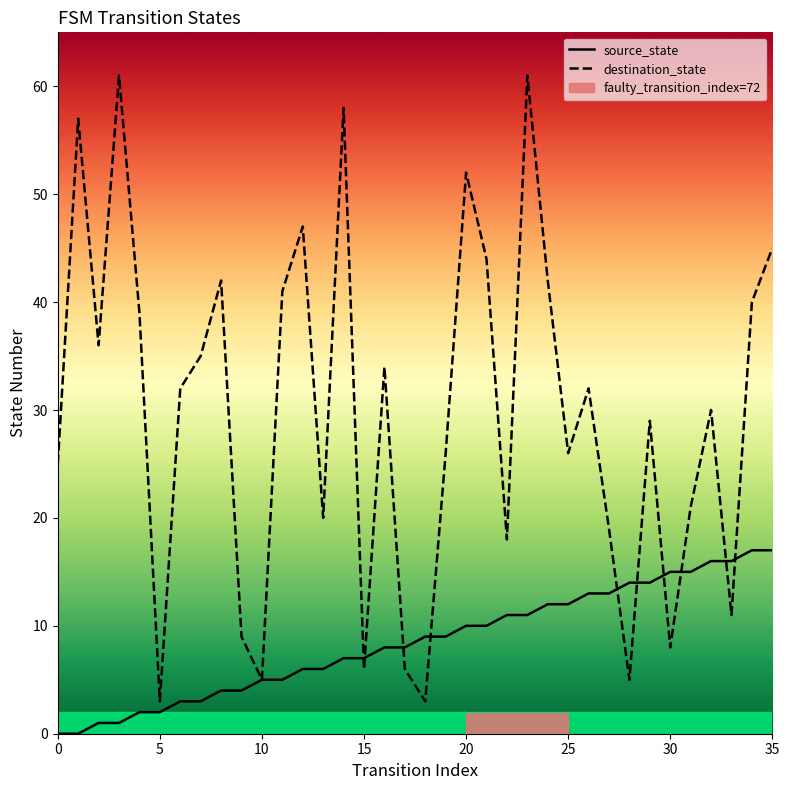

What is the label of the 19th point from the left?

18